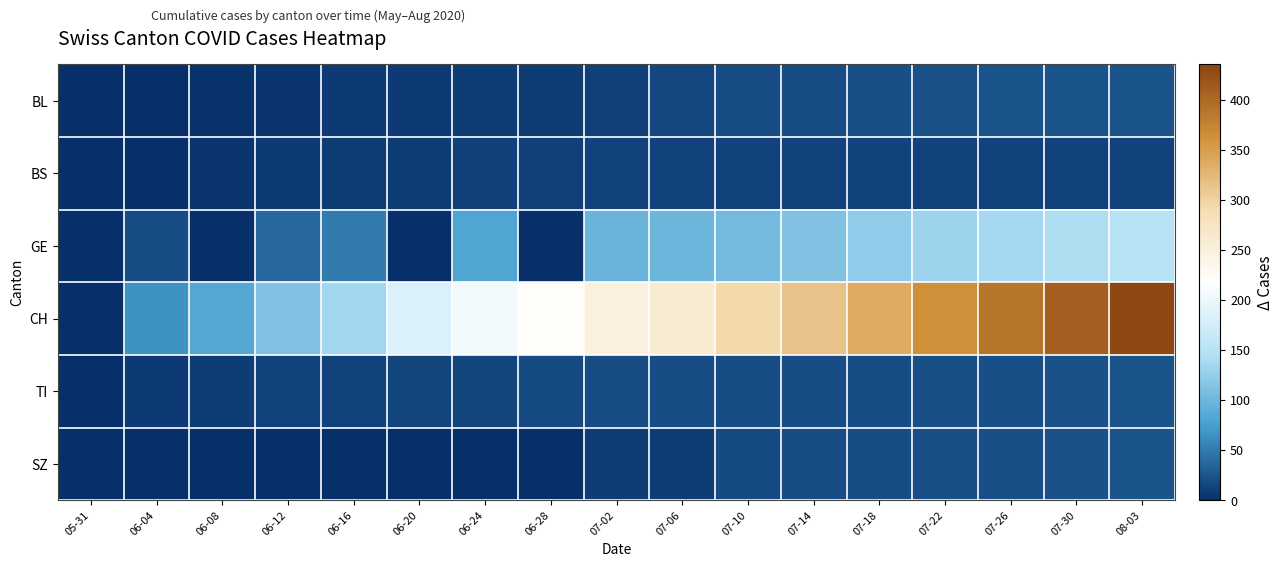

What is the maximum value shown in the chart?

430